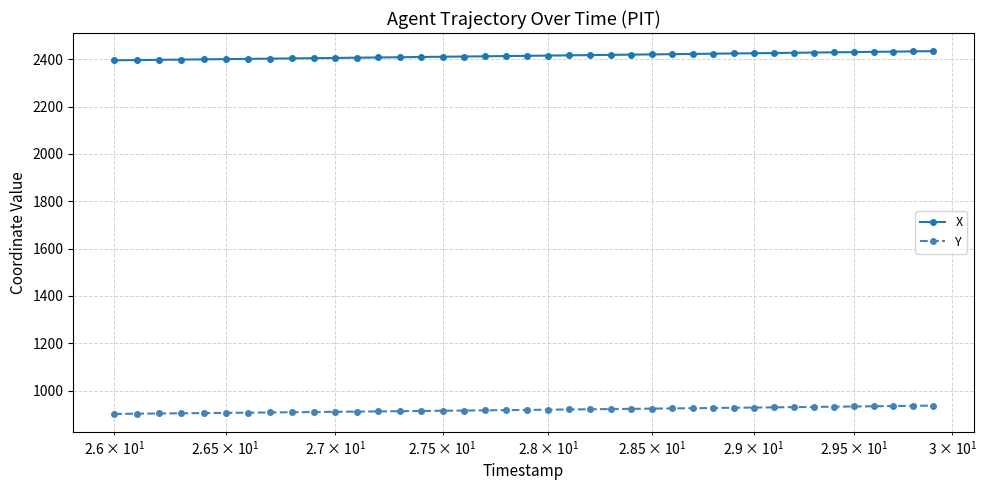

What is the sum of all Y values?

36753.3